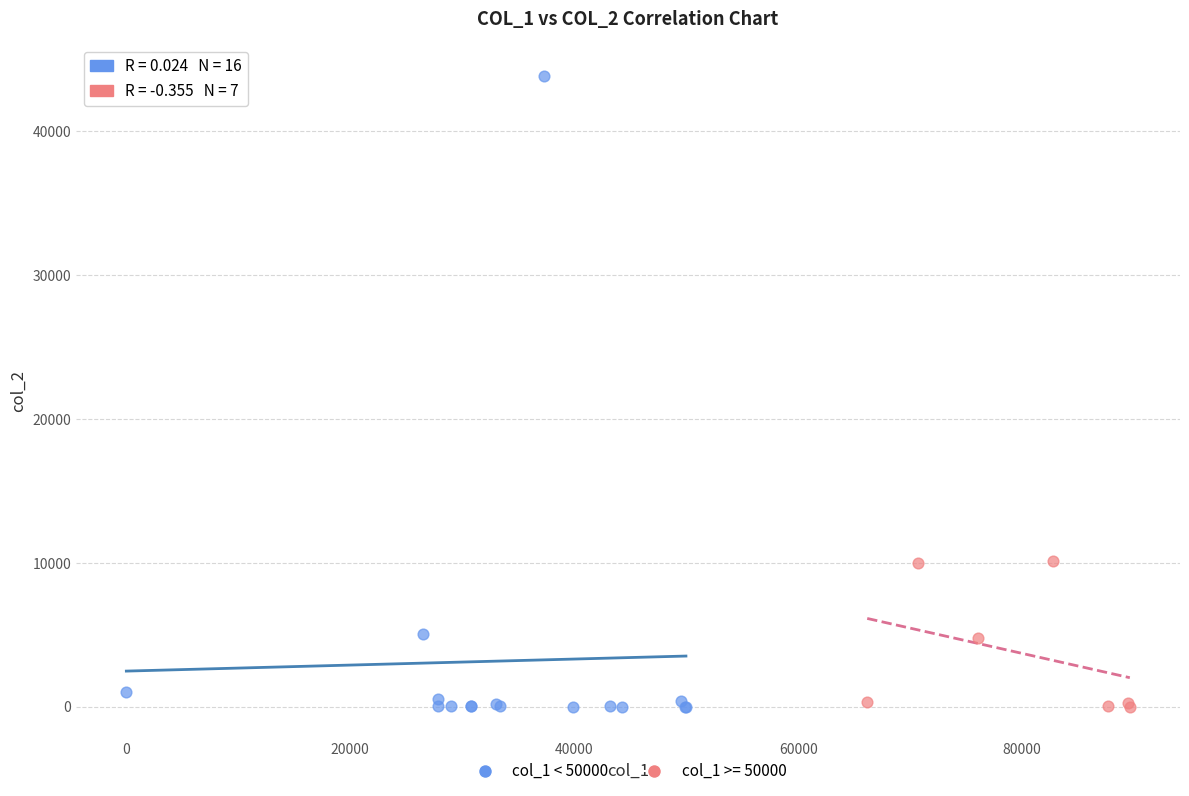

Which series has the widest spread of Y values?

col_1 < 50000